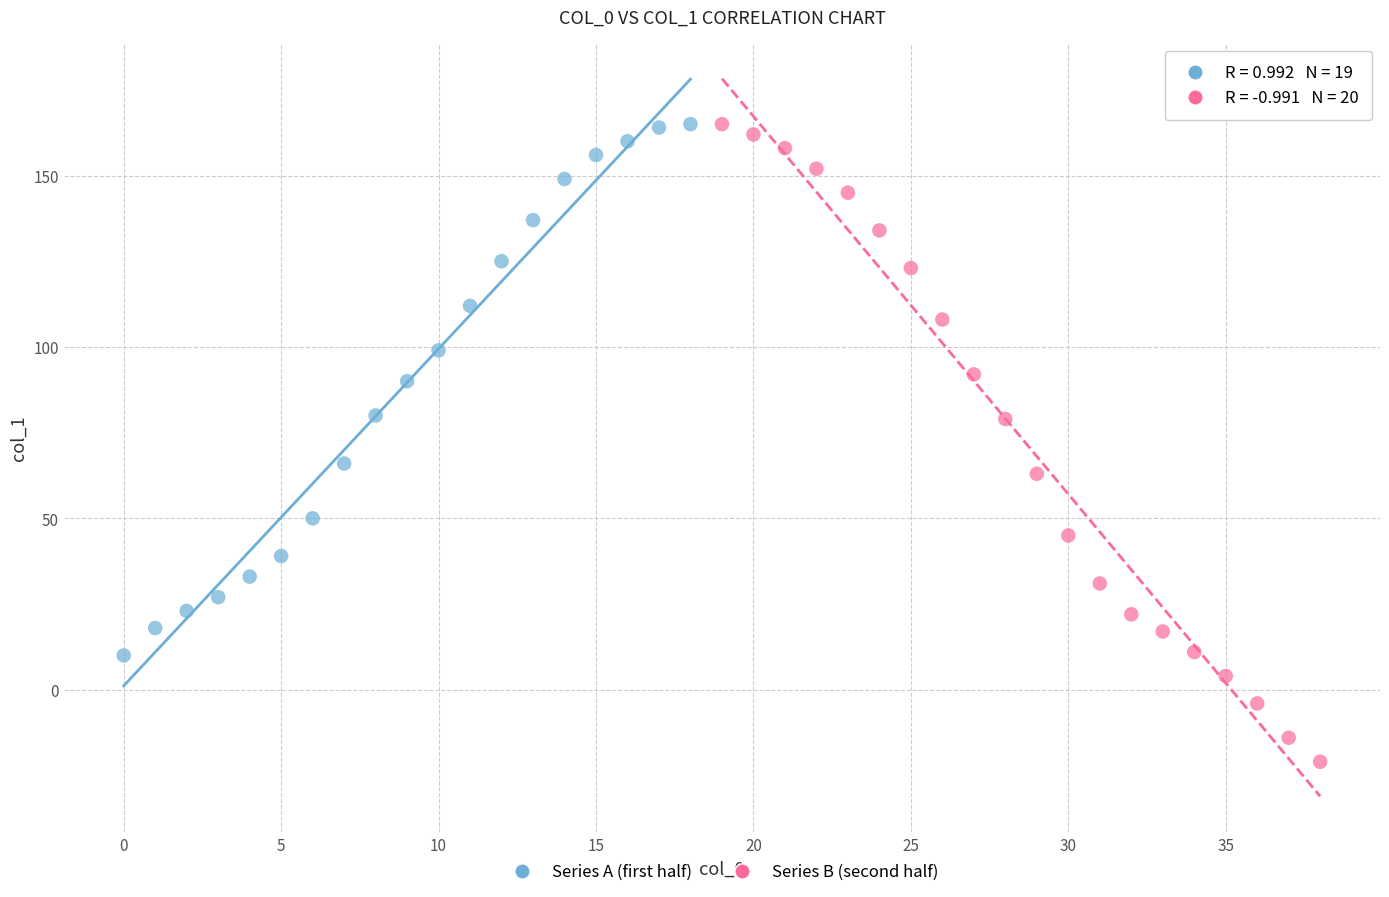

What are all the series names shown in the legend?

Series A (first half), Series B (second half)